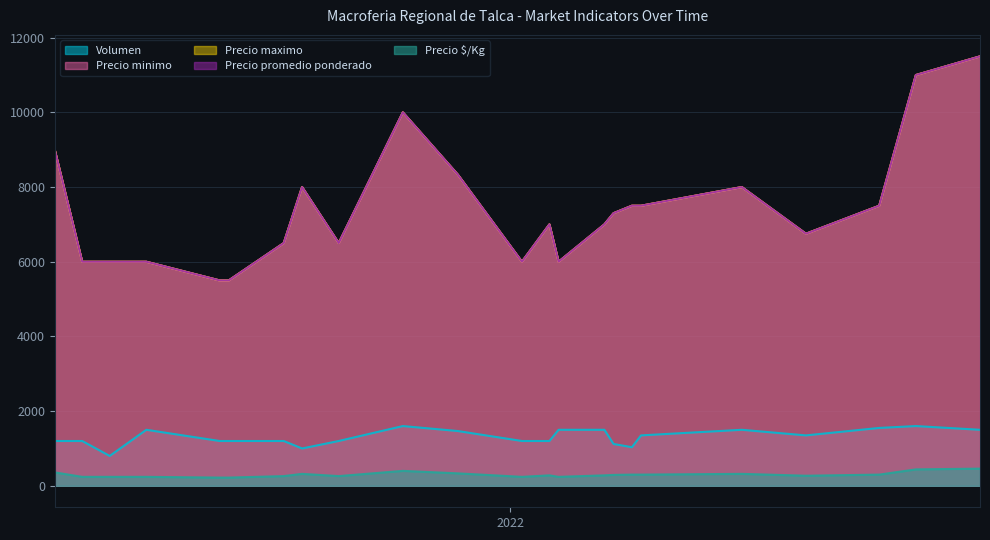

True or false: Precio promedio ponderado and Precio $/Kg cross at least once.

False